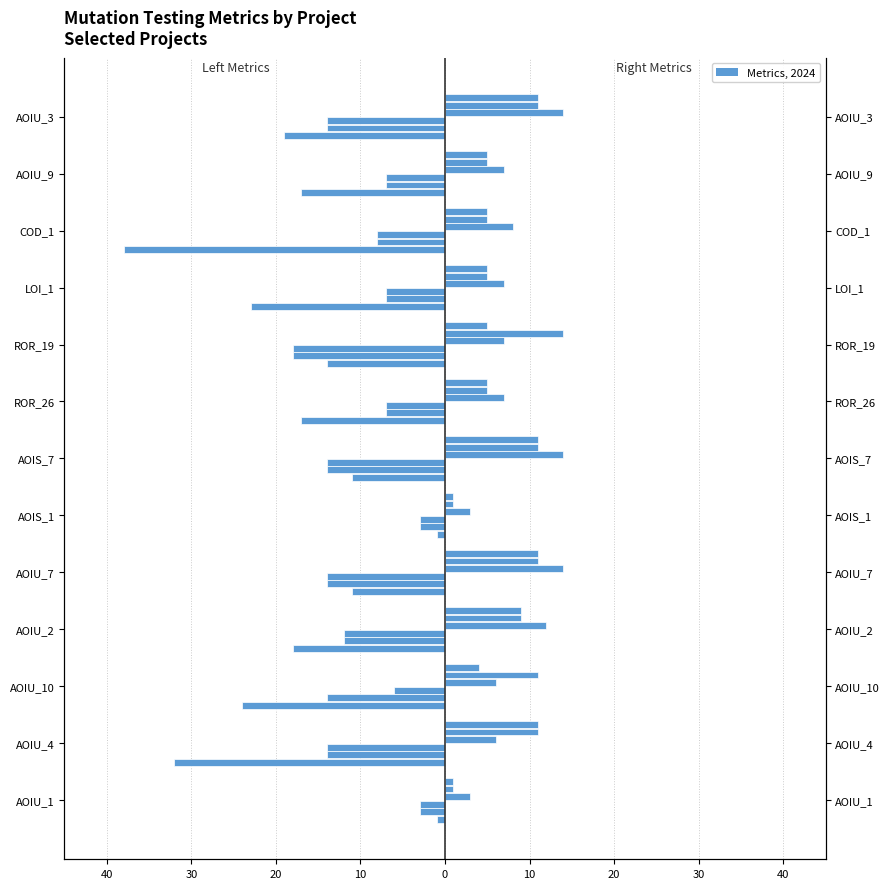

Reading right to left, list all the values displayed in this chart.

SPC_SPACE: -19	-17	-38	-23	-14	-17	-11	-1	-11	-18	-24	-32	-1
WITHOUT_ISOLATION_F: -14	-7	-8	-7	-18	-7	-14	-3	-14	-12	-14	-14	-3
WITHOUT_ISOLATION_LAYER: -14	-7	-8	-7	-18	-7	-14	-3	-14	-12	-6	-14	-3
SPECTRUM: 14	7	8	7	7	7	14	3	14	12	6	6	3
SPC_FAILING_ONLY: 11	5	5	5	14	5	11	1	11	9	11	11	1
SPC_LAYER: 11	5	5	5	5	5	11	1	11	9	4	11	1